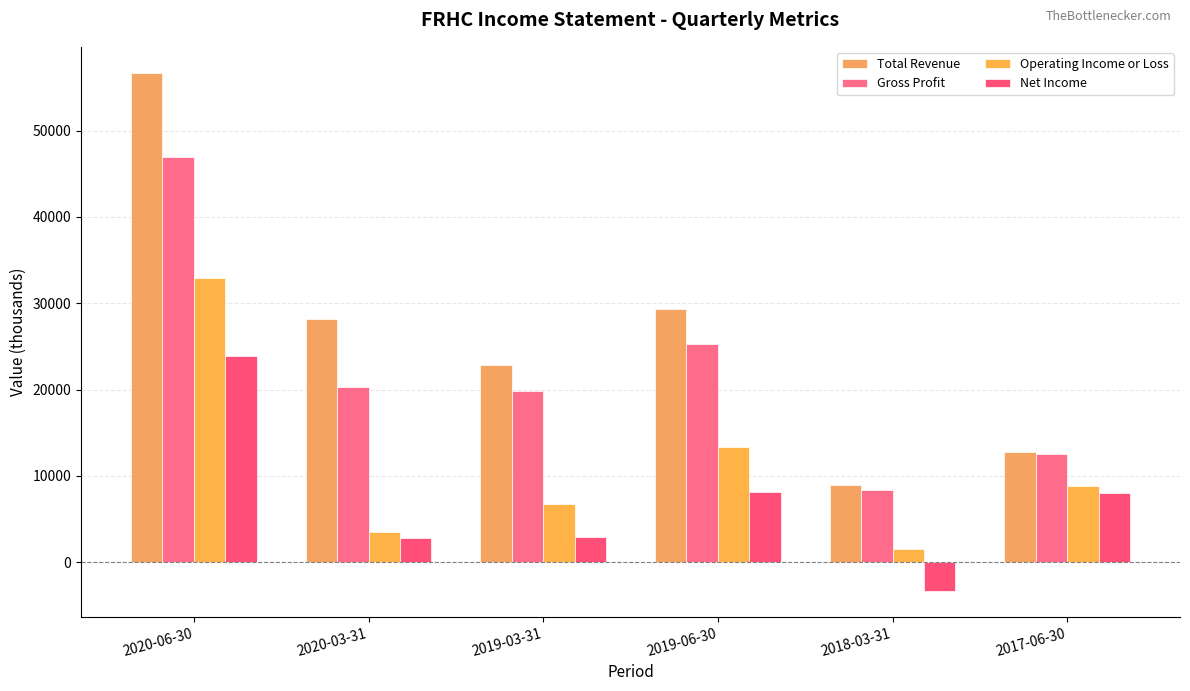

Reading right to left, what are all the values shown in this chart?

Total Revenue: 2017-06-30=12800	2018-03-31=9000	2019-06-30=29300	2019-03-31=22900	2020-03-31=28200	2020-06-30=56700
Gross Profit: 2017-06-30=12500	2018-03-31=8400	2019-06-30=25300	2019-03-31=19800	2020-03-31=20300	2020-06-30=46900
Operating Income or Loss: 2017-06-30=8800	2018-03-31=1500	2019-06-30=13300	2019-03-31=6800	2020-03-31=3500	2020-06-30=32900
Net Income: 2017-06-30=8000	2018-03-31=-3300	2019-06-30=8200	2019-03-31=2900	2020-03-31=2800	2020-06-30=23900